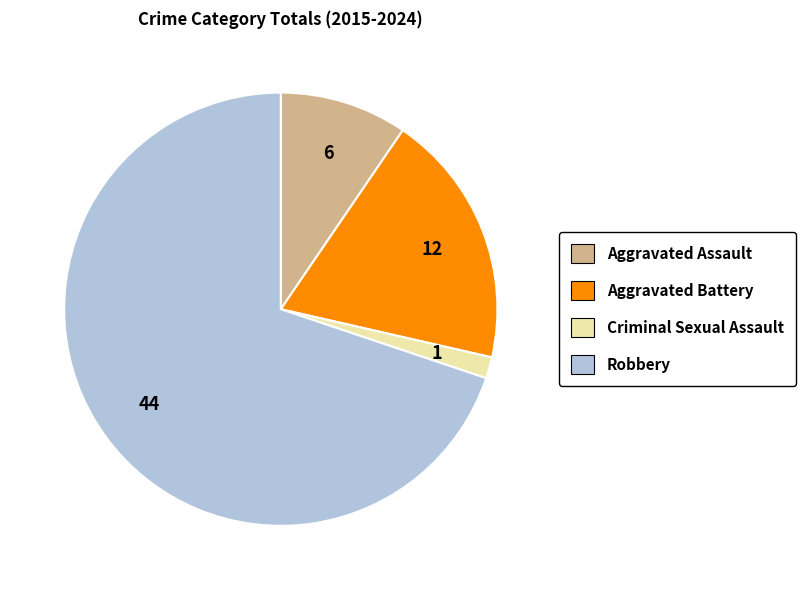

Does Aggravated Battery represent more than half of the total?

No